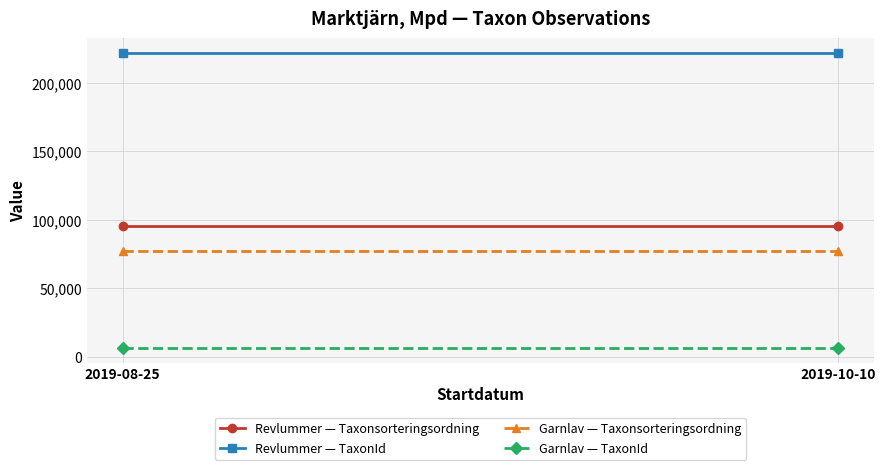

The value of Garnlav — TaxonId at 2019-08-25 is 10579. True or false?

False